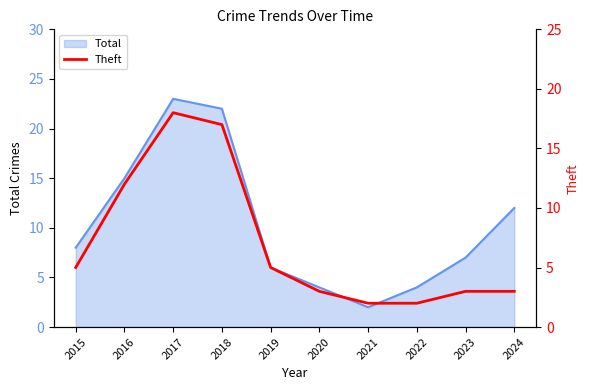

Where is the data nearest to the value 10?

2016